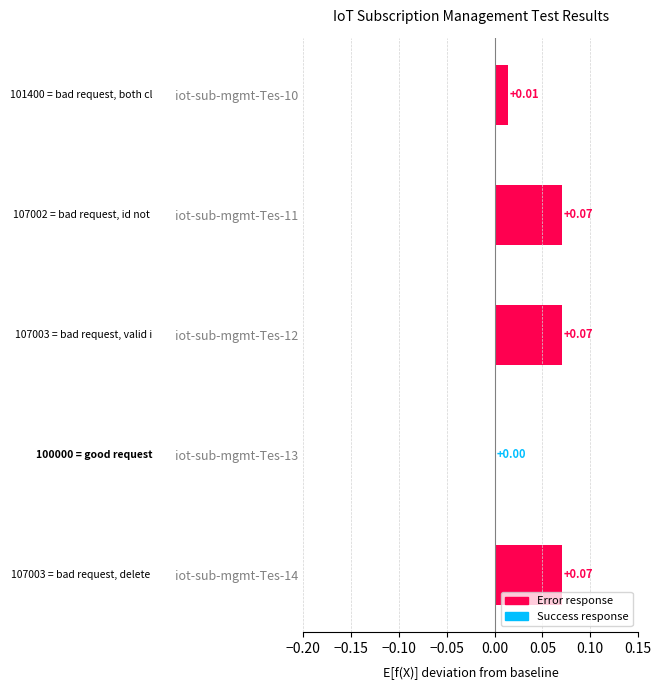

Which has a higher value, iot-sub-mgmt-Tes-12 or iot-sub-mgmt-Tes-10?

iot-sub-mgmt-Tes-12